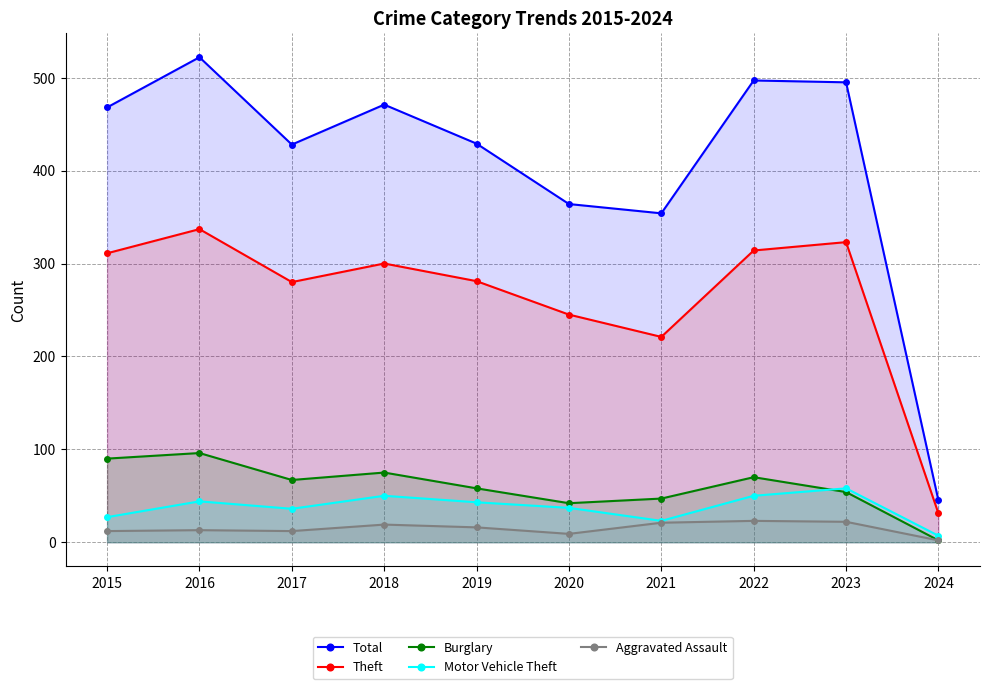

What is the approximate value of Total at 2024, to the nearest 50?

50